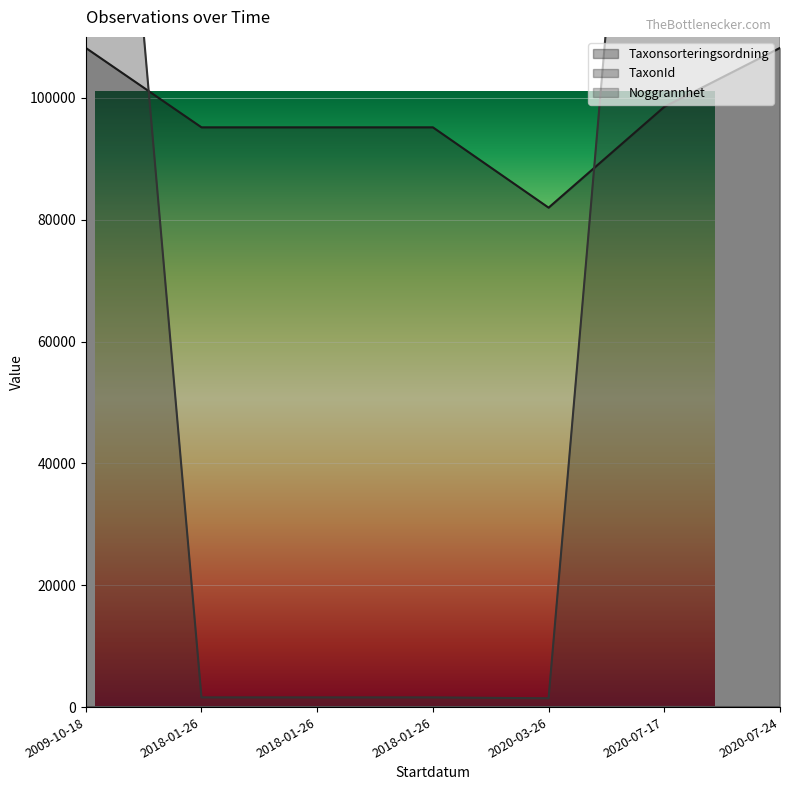

How many lines are shown in the chart?

3